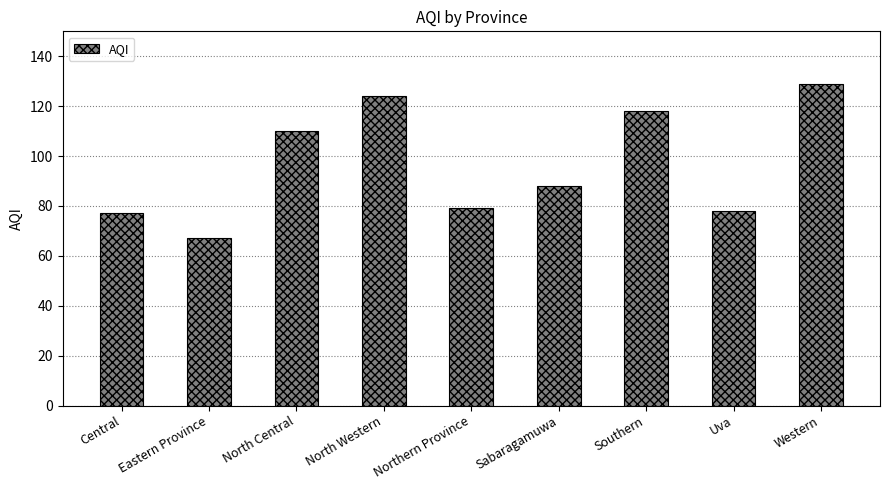

Reading left to right, extract all data points from this chart.

77	67	110	124	79	88	118	78	129